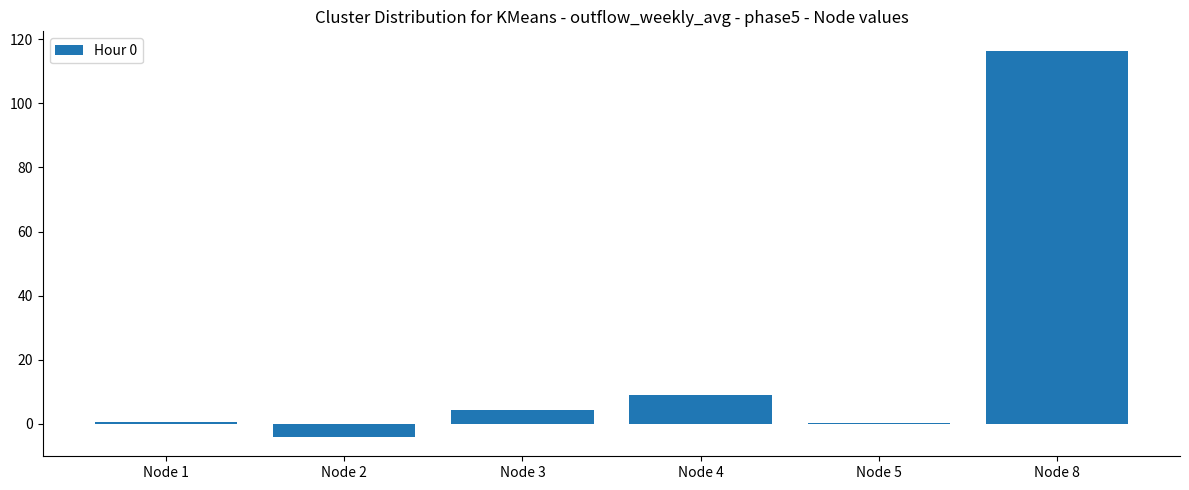

What is the value of the 6th bar from the left?

116.4